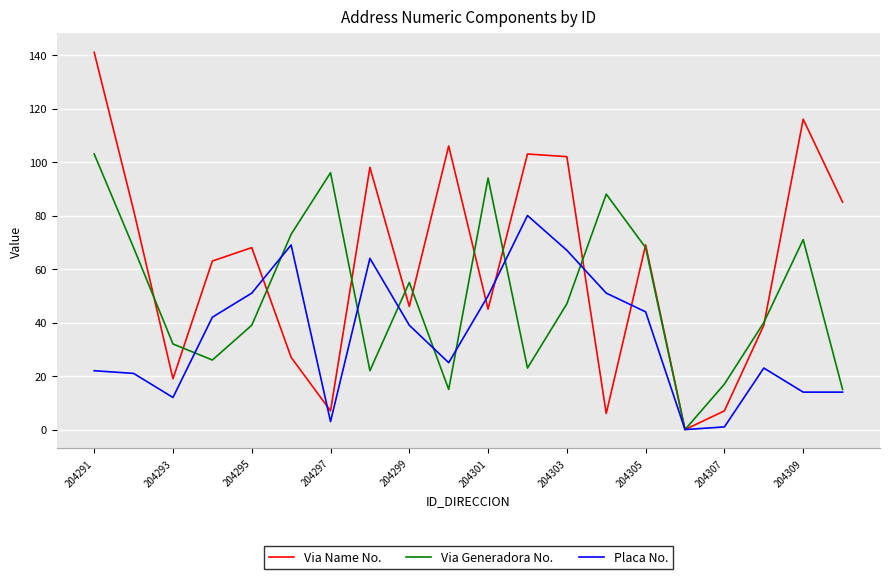

What is the difference between the maximum and minimum values in the Placa No. series?

80